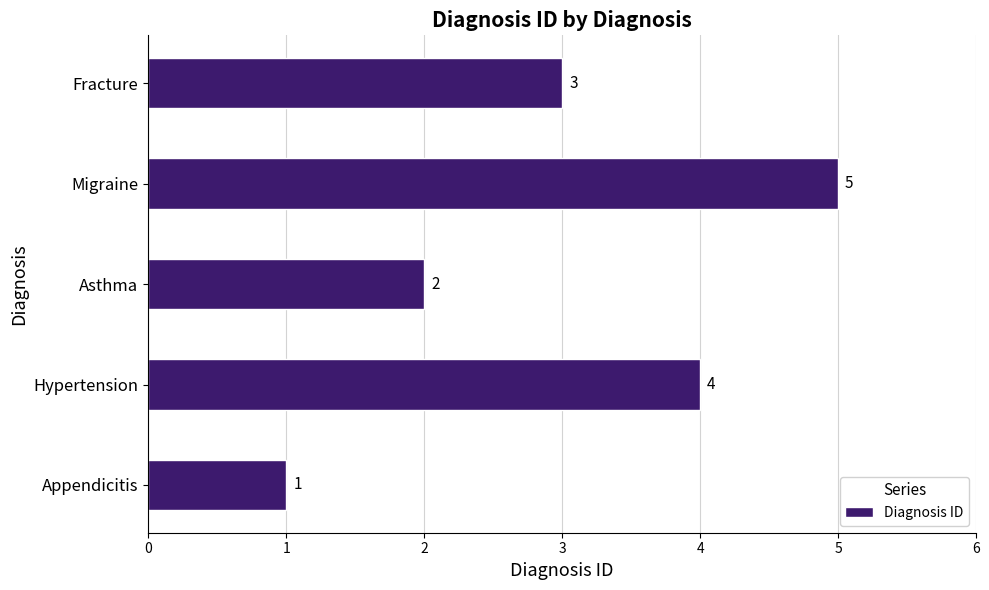

Are the bars grouped side by side (vs. stacked)?

No